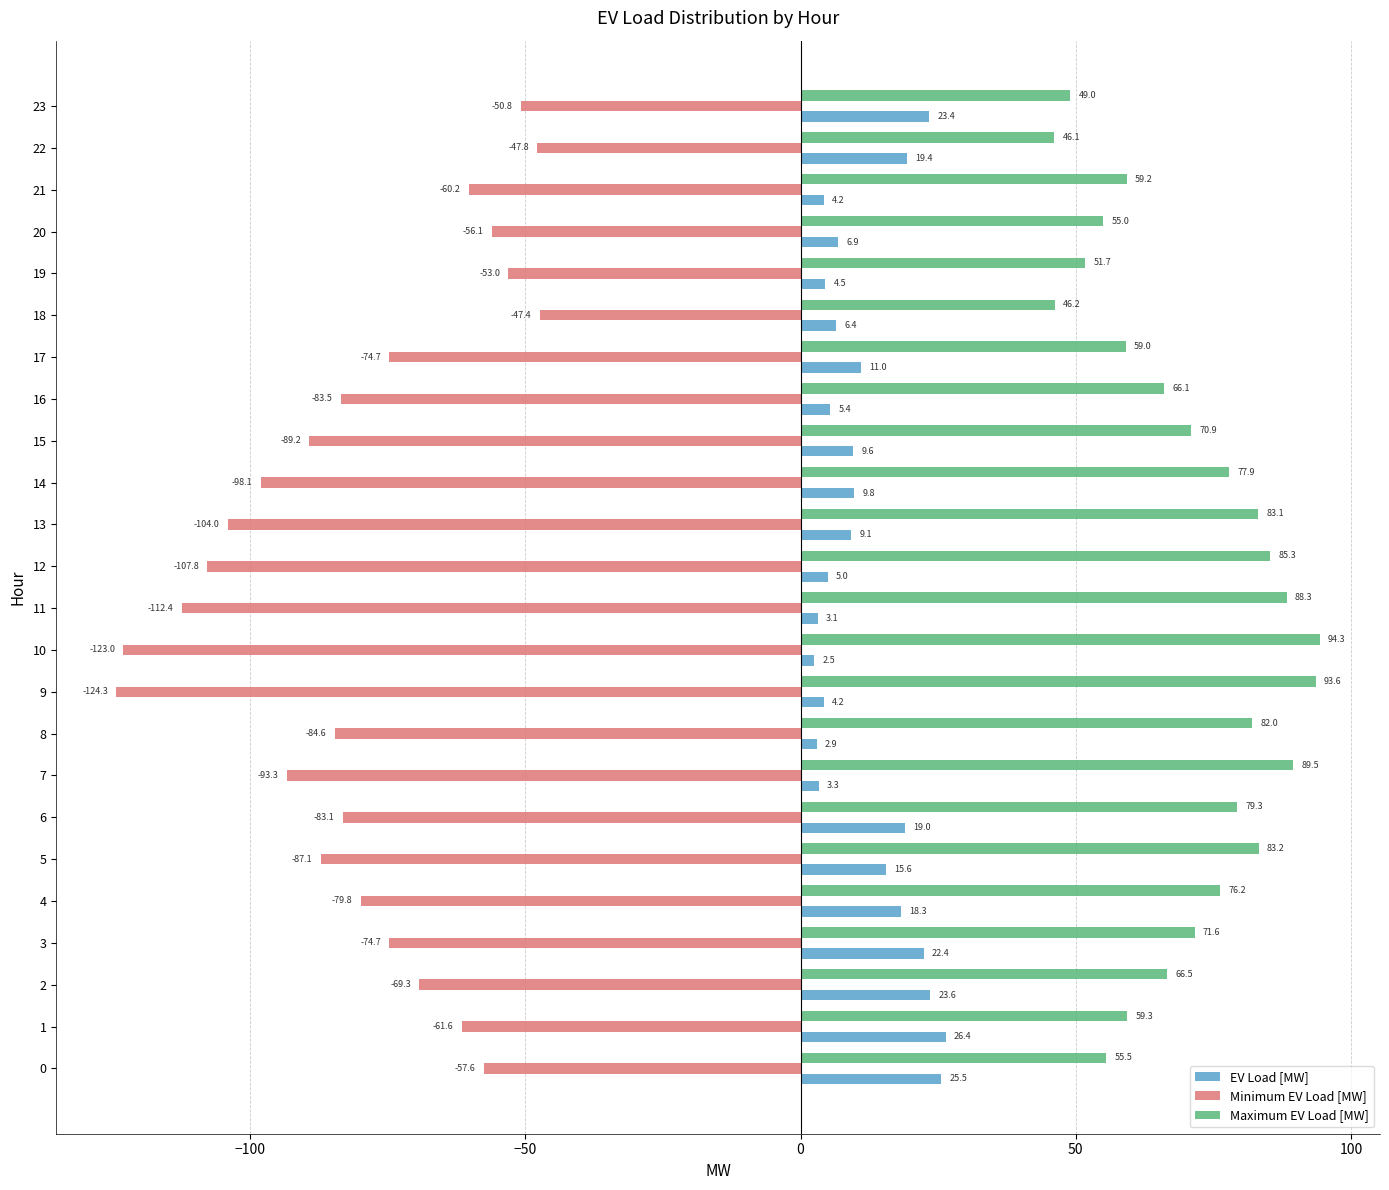

The Maximum EV Load [MW] series shows 59.0 at 17. True or false?

True